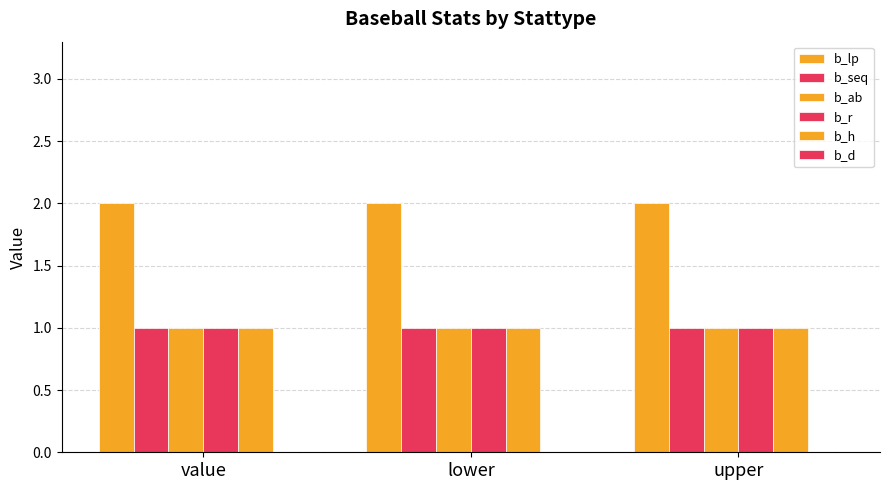

Reading left to right, transcribe all the data shown in this chart.

b_lp: 2	2	2
b_seq: 1	1	1
b_ab: 1	1	1
b_r: 1	1	1
b_h: 1	1	1
b_d: 0	0	0